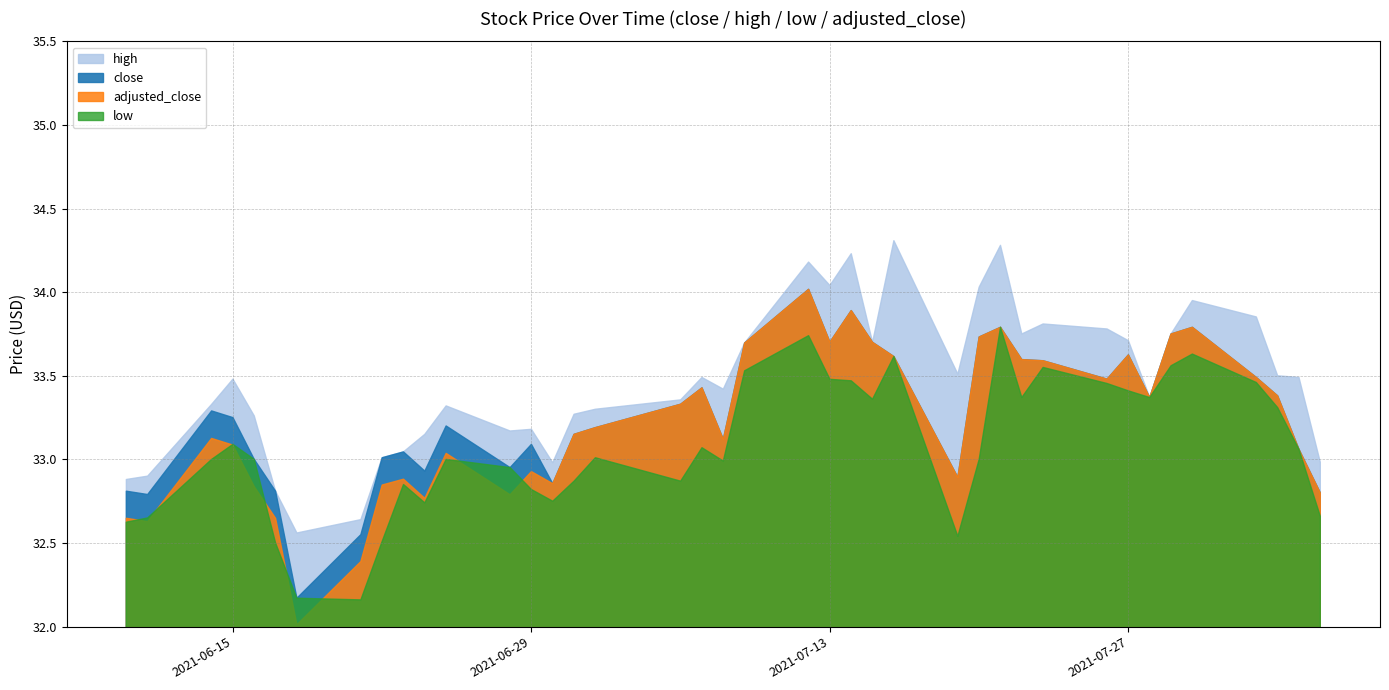

At which label does high reach its peak?

2021-07-16